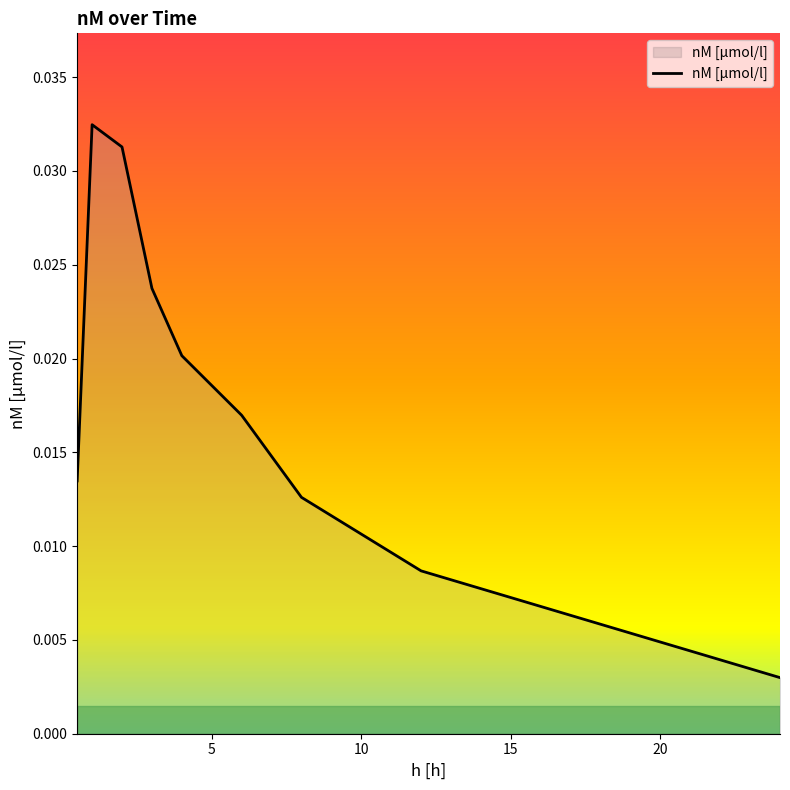

Rank the categories by value from lowest to highest.

24, 12, 8, 0.5, 6, 4, 3, 2, 1